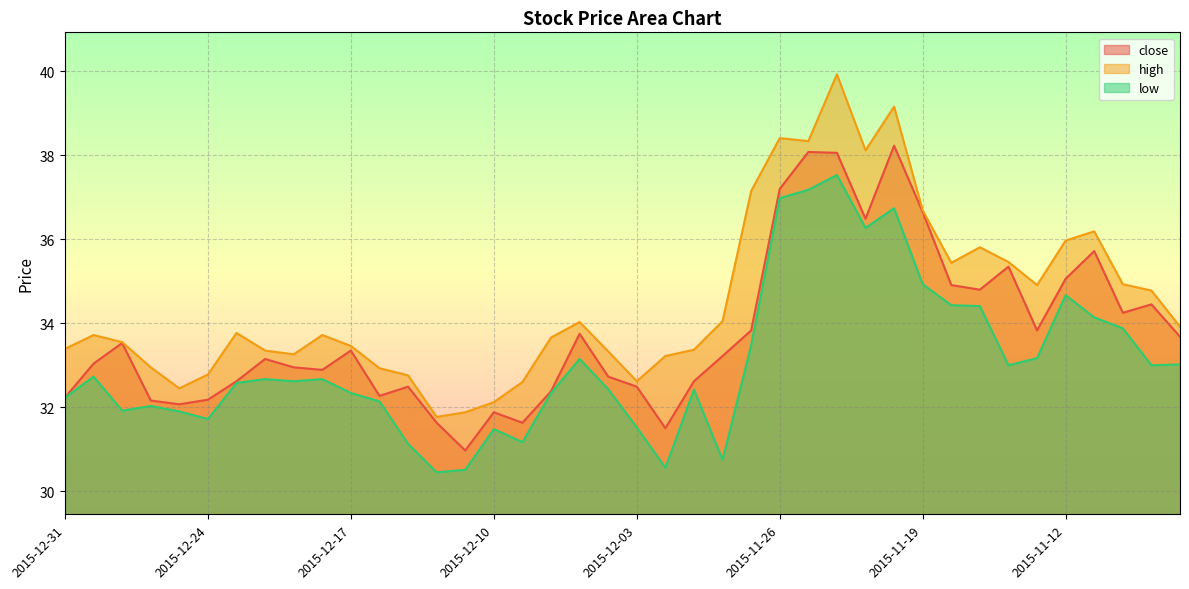

What is the difference between the highest and lowest values at 2015-12-18?

1.0